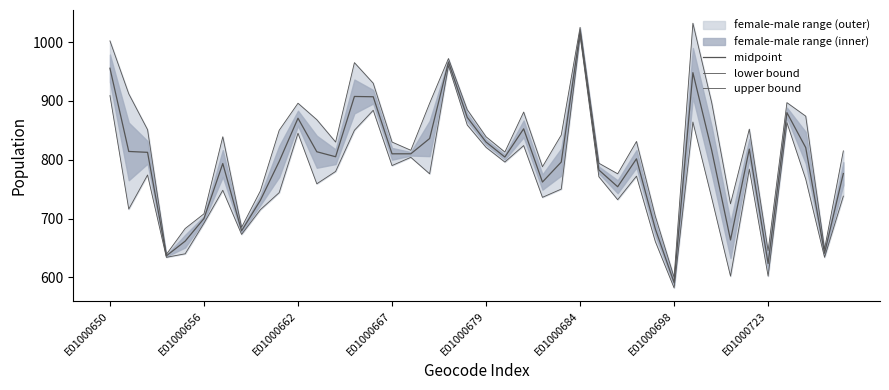

Rank the series at E01000656 from lowest to highest value.

lower bound, midpoint, upper bound